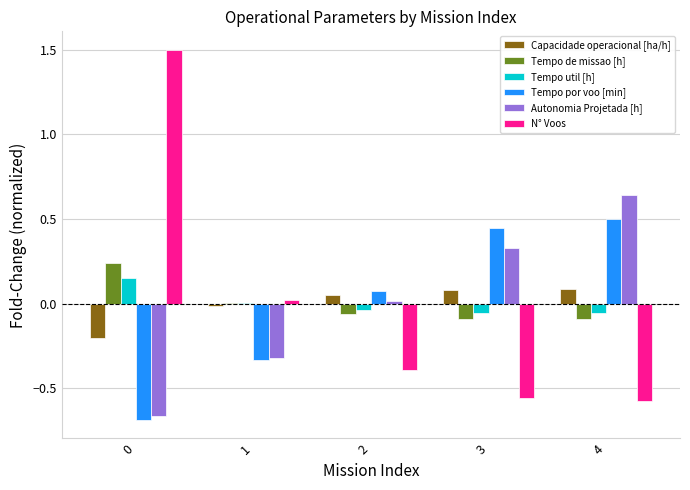

The value of Autonomia Projetada [h] at 0 is -0.4. True or false?

False